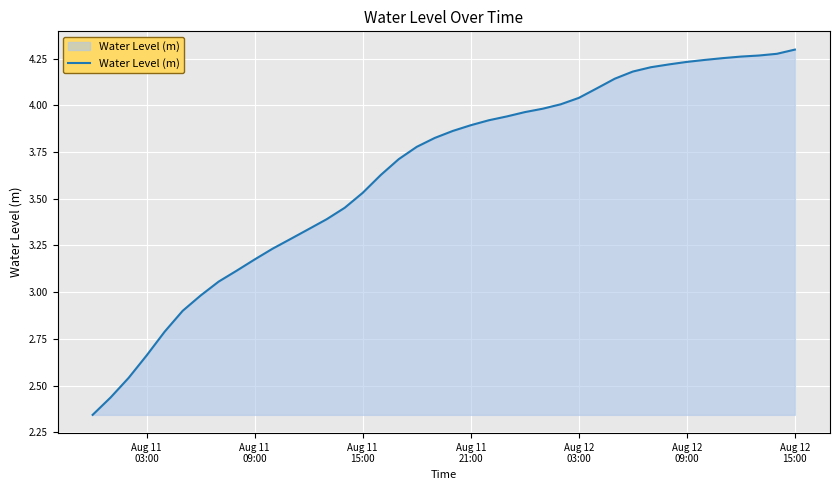

How many lines are shown in the chart?

1